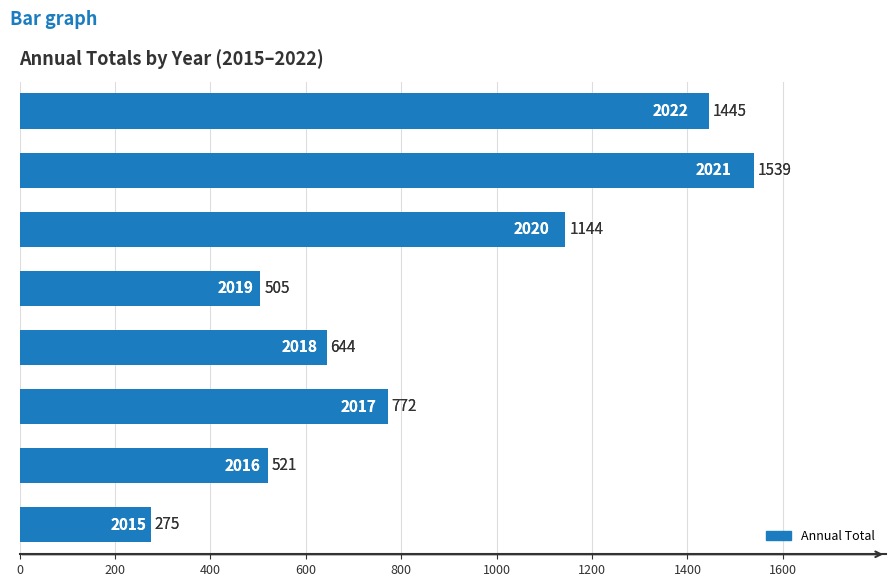

What is the smallest value displayed?

275